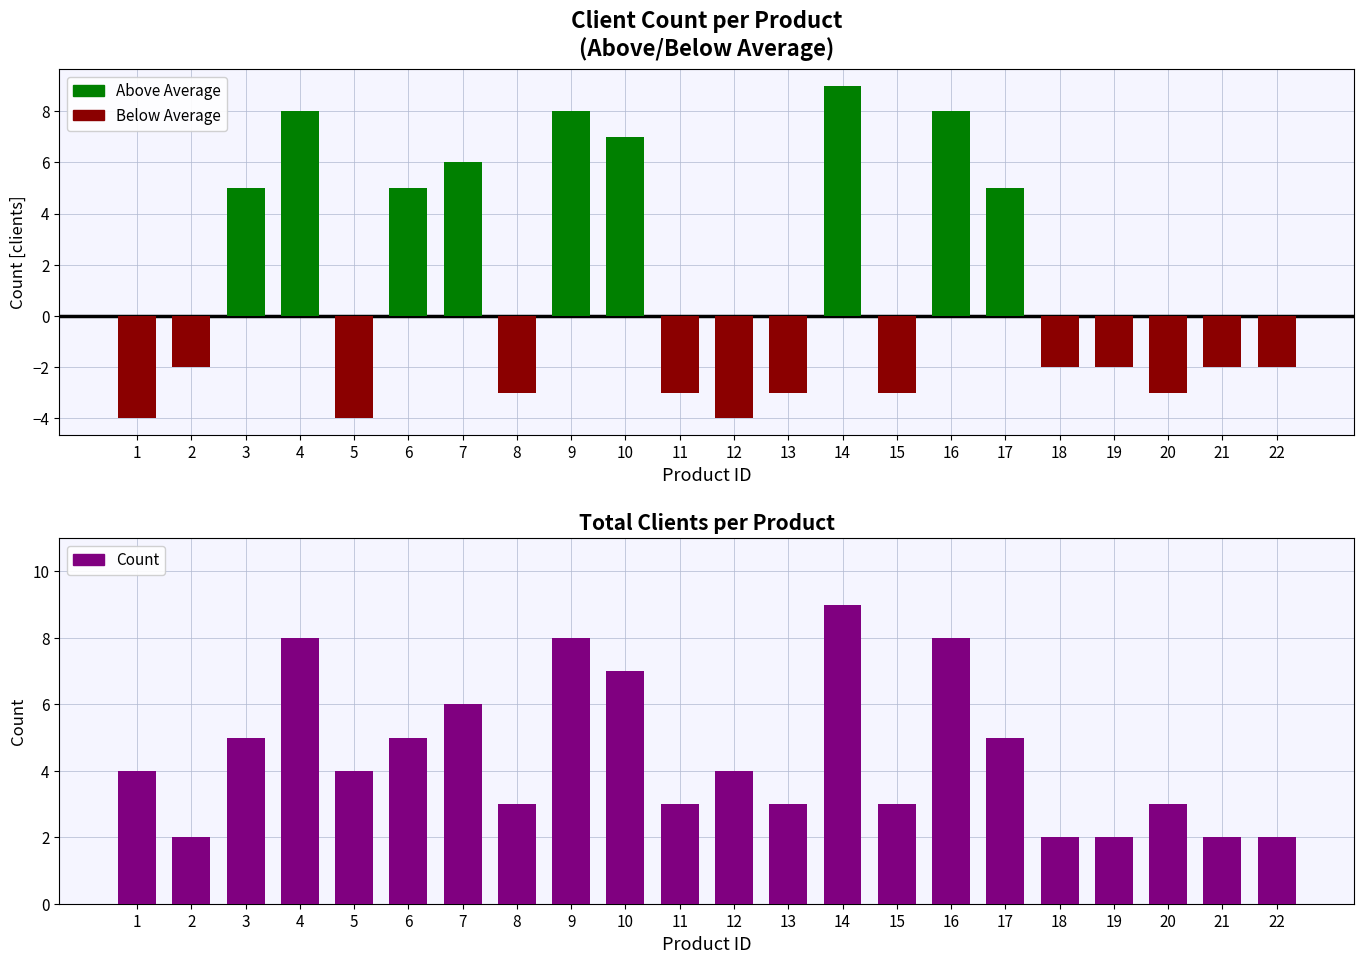

How many categories are shown in the chart?

22